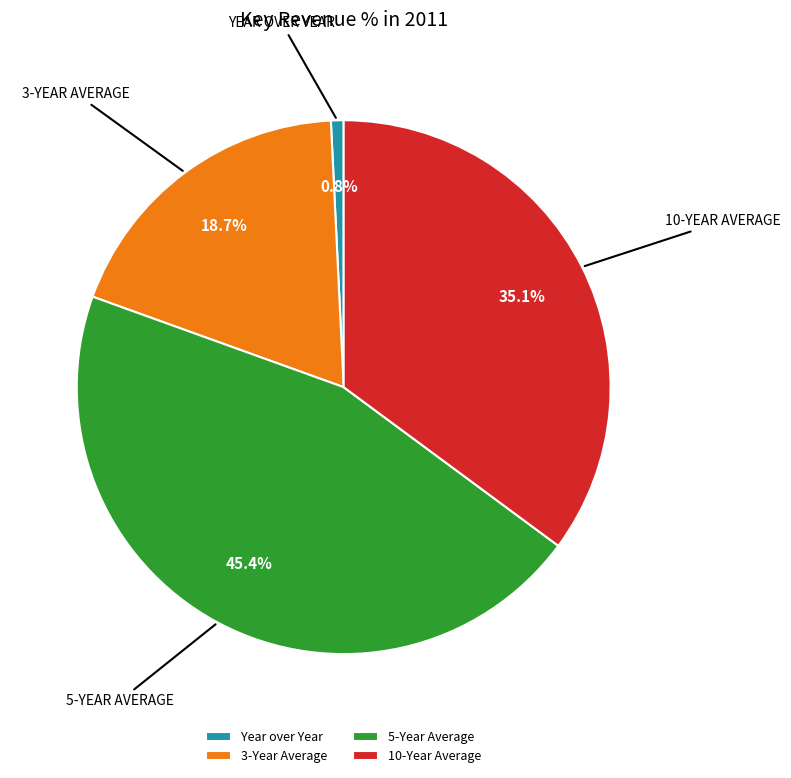

What is the ratio of the value at 3-Year Average to the value at 5-Year Average?

0.4